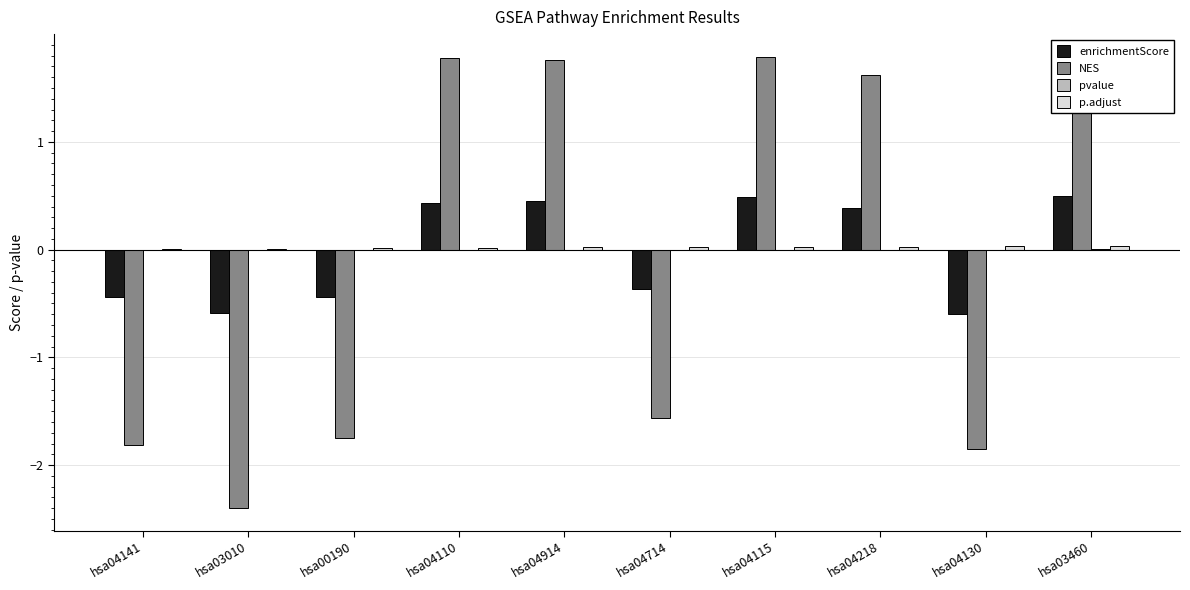

What is the maximum value shown in the chart?

1.8